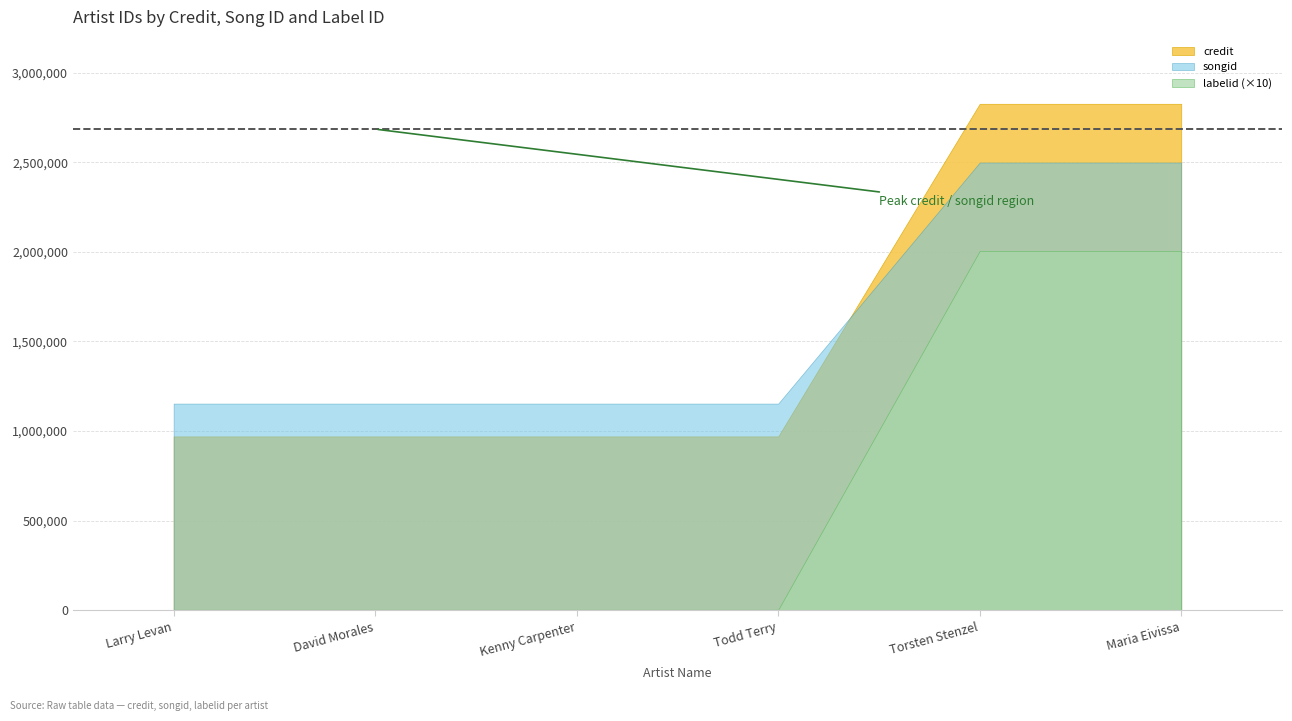

What are all the series names shown in the legend?

credit, songid, labelid (×10)